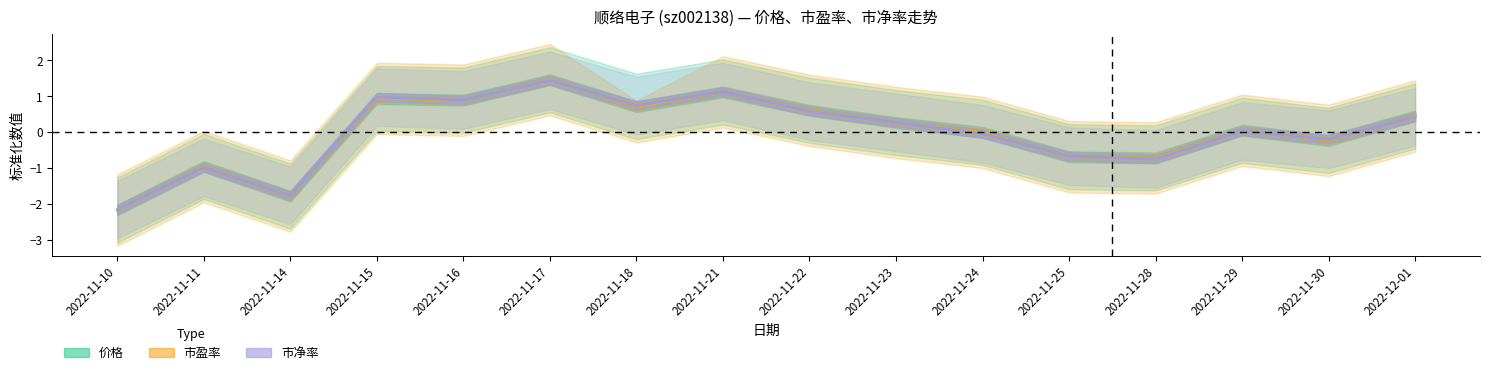

How many values in 价格 are below zero?

7